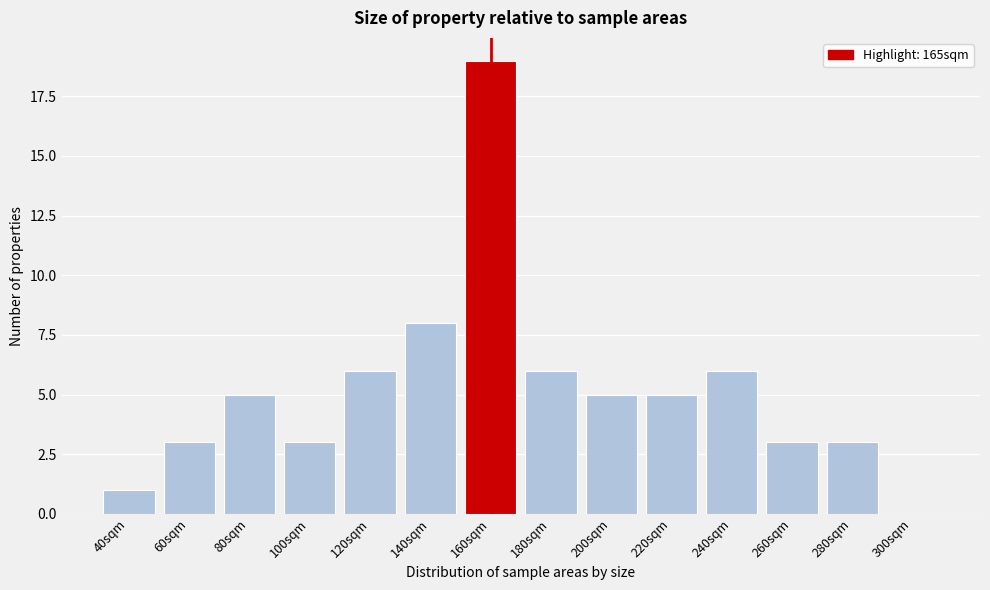

Reading right to left, extract all data points from this chart.

300sqm=0	280sqm=3	260sqm=3	240sqm=6	220sqm=5	200sqm=5	180sqm=6	160sqm=19	140sqm=8	120sqm=6	100sqm=3	80sqm=5	60sqm=3	40sqm=1